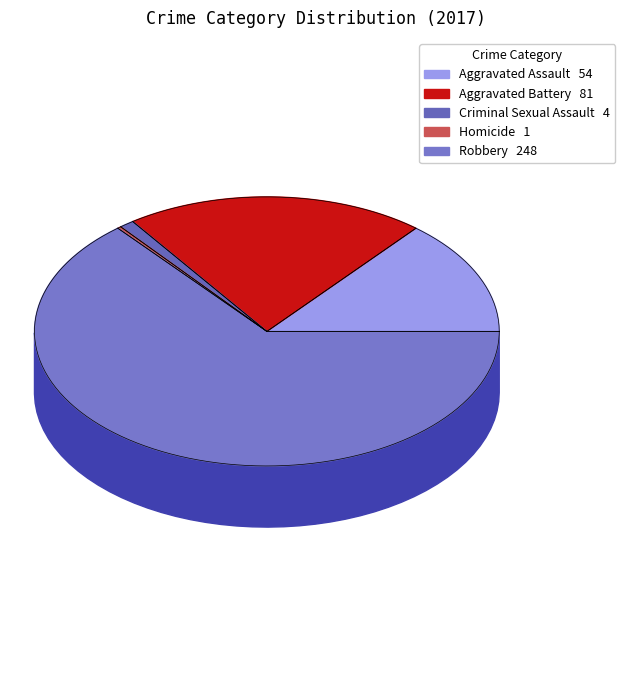

Does Robbery represent more than half of the total?

Yes